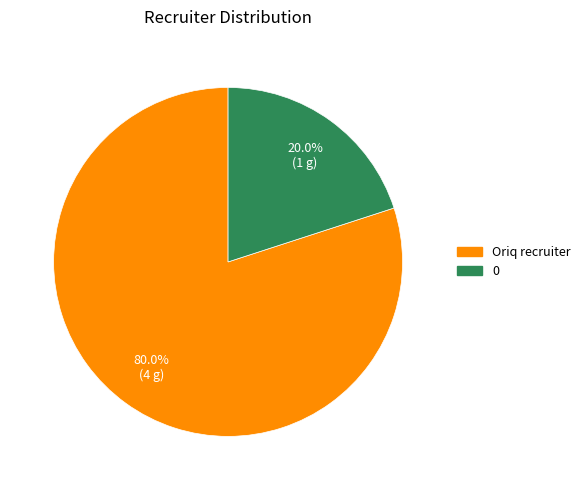

Is it true that 0 is 20% of the pie?

True